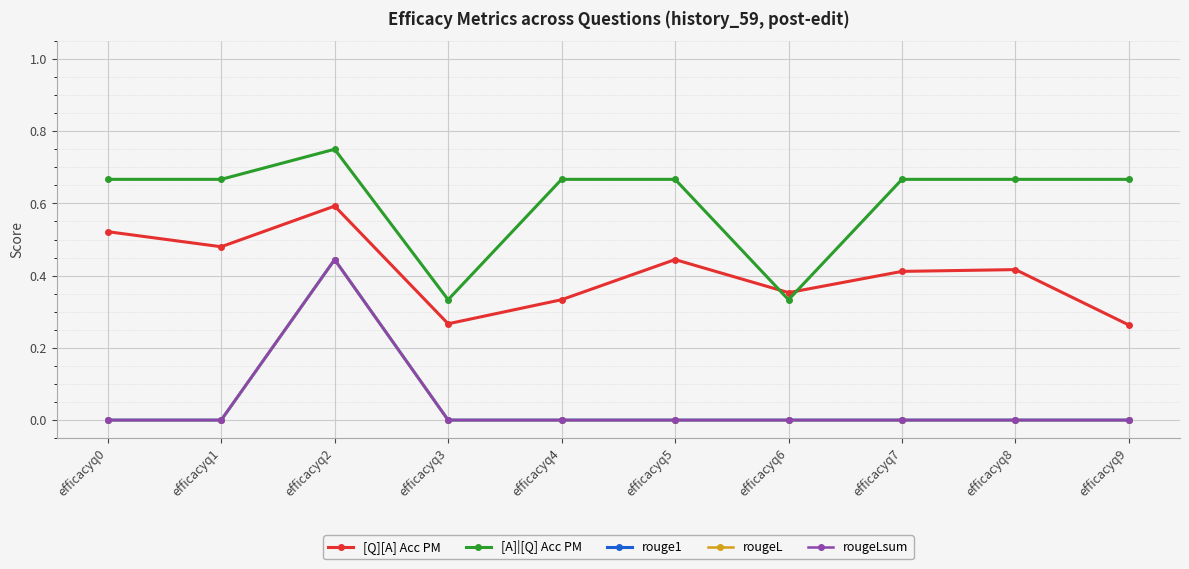

What is the average value of the [A]|[Q] Acc PM series?

0.6